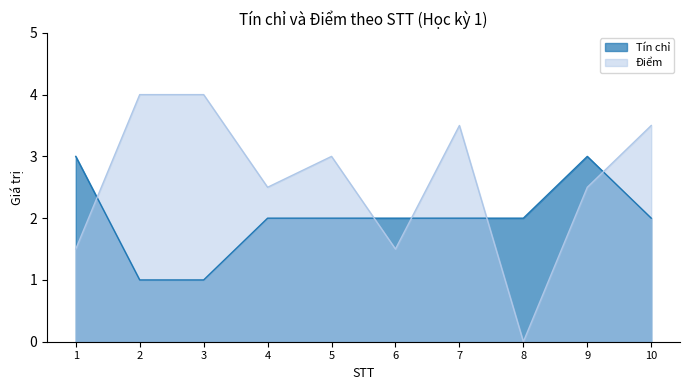

What is the average value of the Điểm series?

2.6